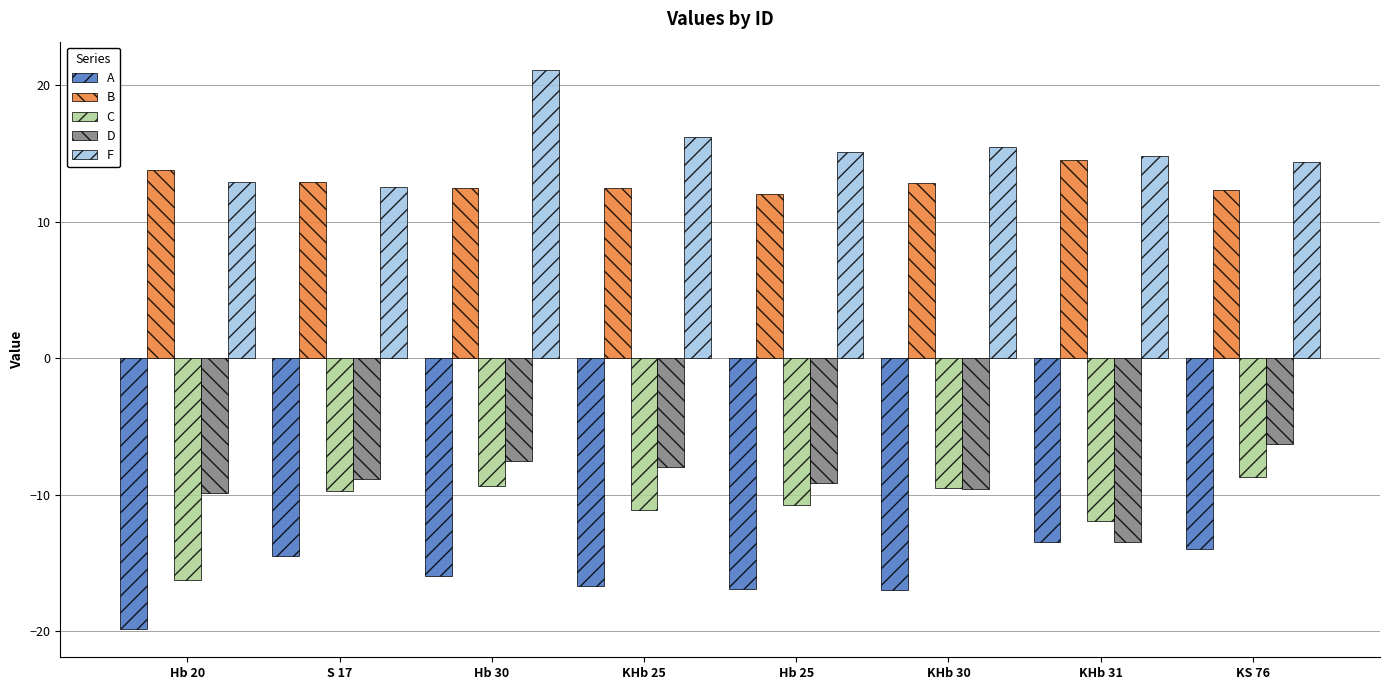

What is the sum of the D values at KS 76 and Hb 30?

-13.9